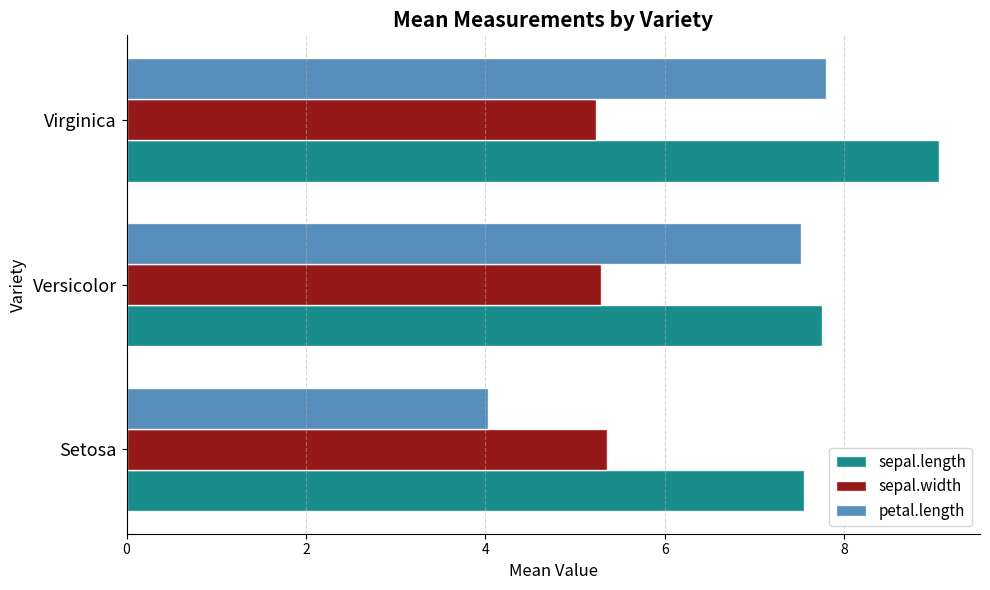

Which series changed the most between Setosa and Virginica?

petal.length